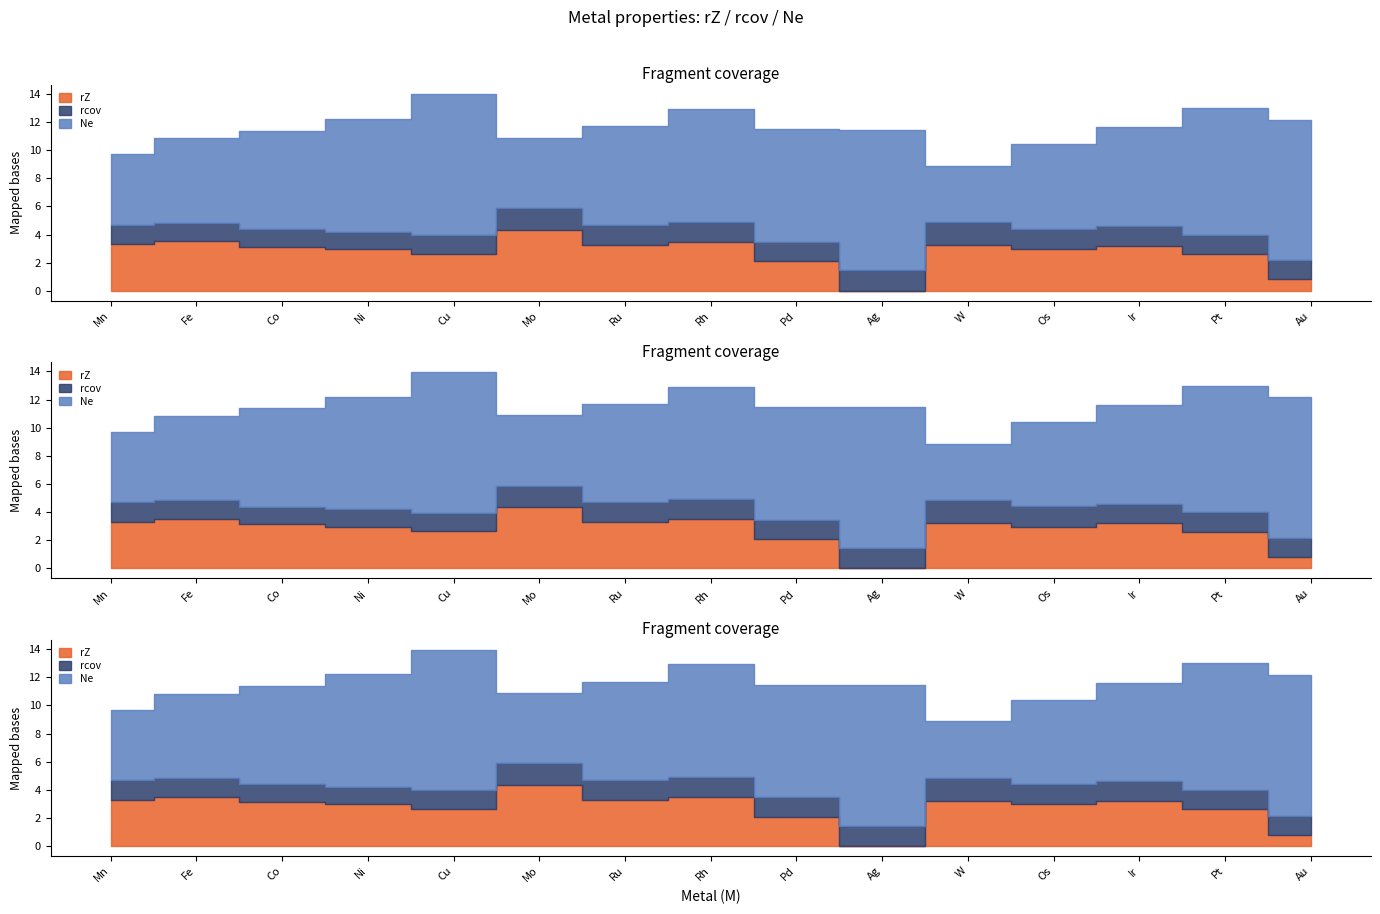

What are all the series names shown in the legend?

rZ, rcov, Ne